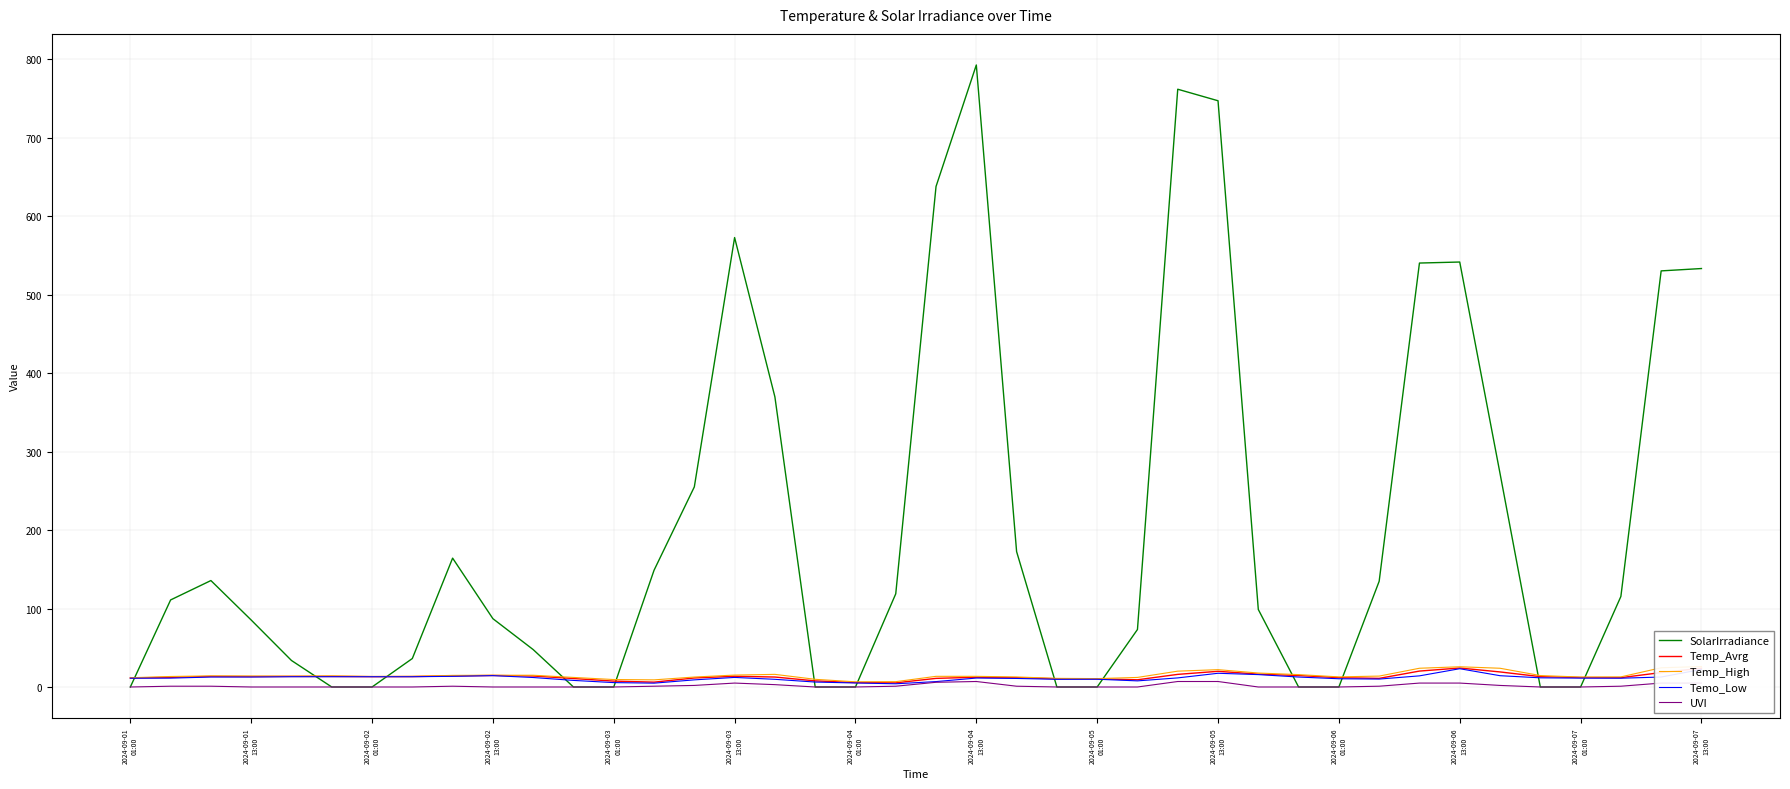

What is the spread (max minus min) of values at 2024-09-03 01:00?

9.5